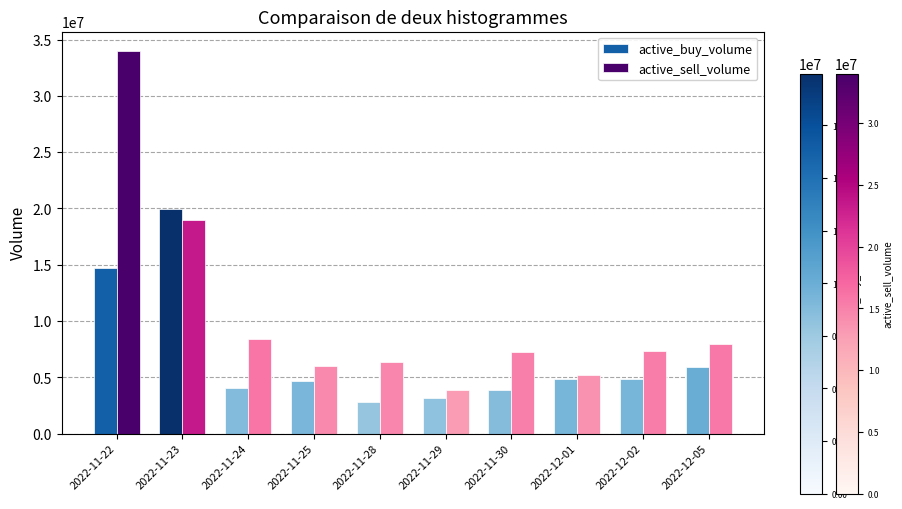

Which category has the highest value in the active_sell_volume series?

2022-11-22